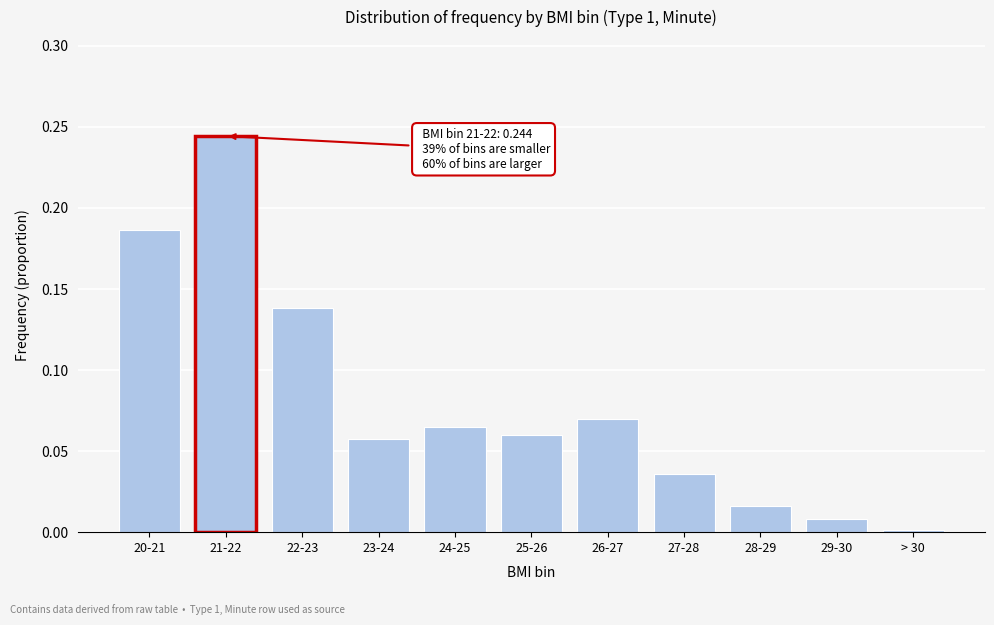

What is the sum of all values?

0.9